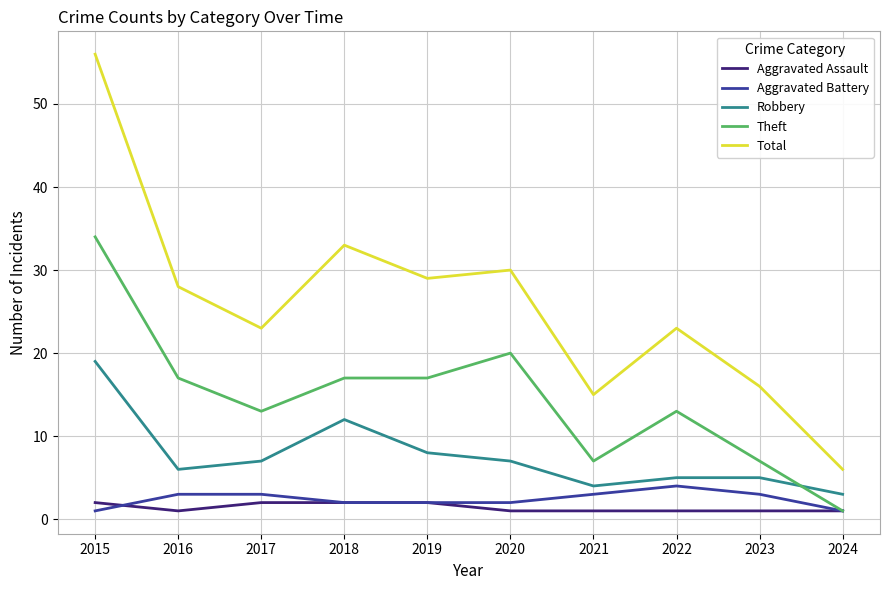

What is the spread (max minus min) of values at 2018?

31